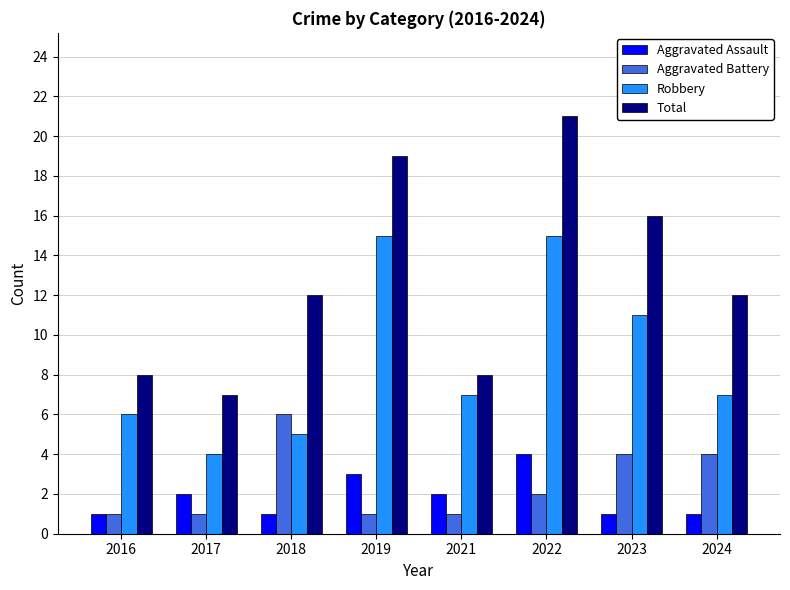

Count the number of data series in this chart.

4